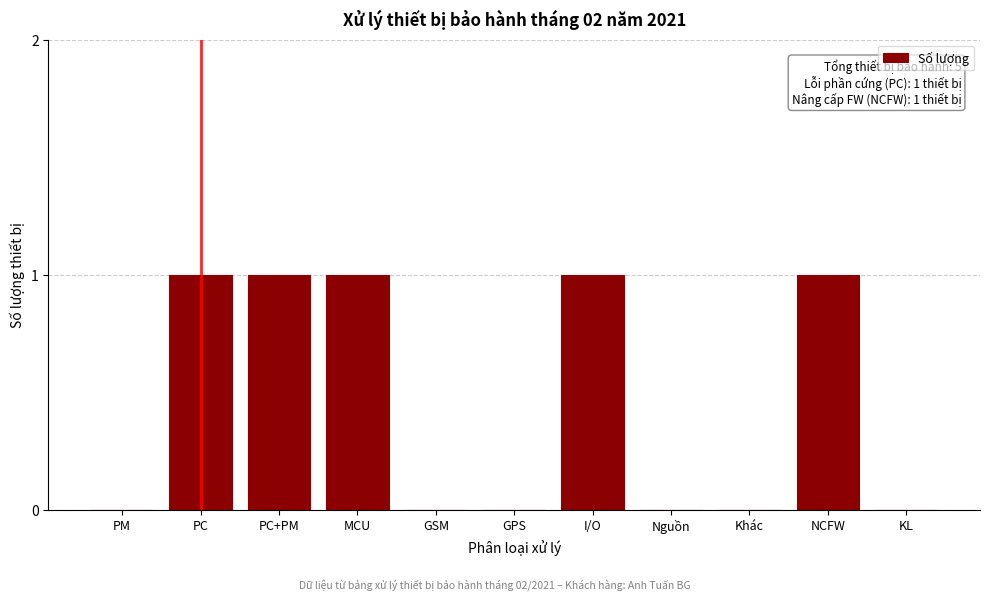

Reading left to right, what are all the values shown in this chart?

PM=0	PC=1	PC+PM=1	MCU=1	GSM=0	GPS=0	I/O=1	Nguồn=0	Khác=0	NCFW=1	KL=0